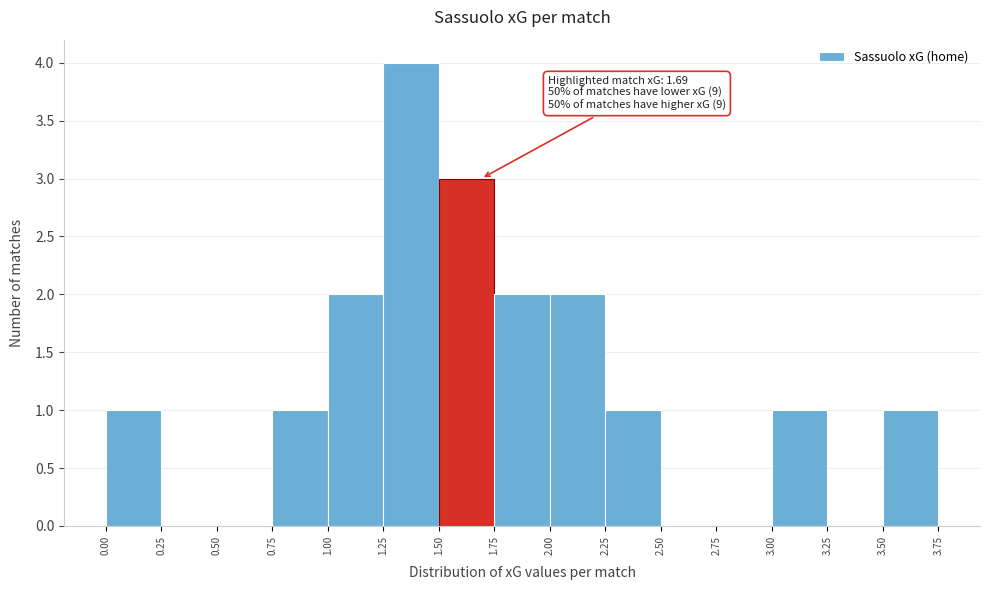

Which range on the x-axis has the tallest bar?

1.25 to 1.50